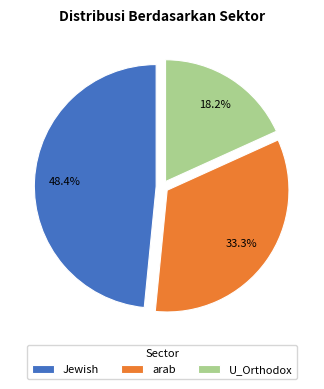

To the nearest percent, what portion does Jewish represent?

48%